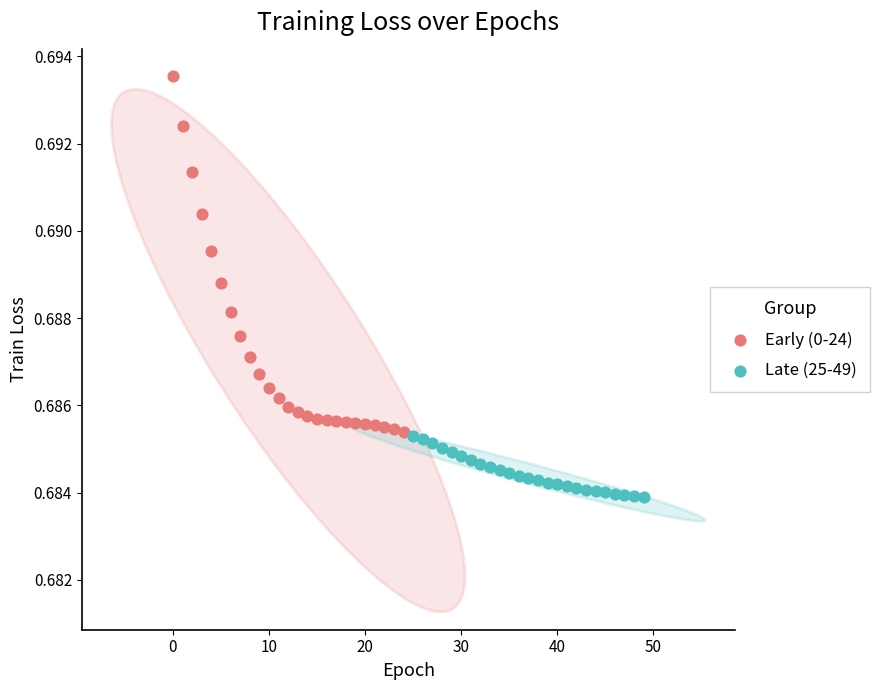

Which series contains the highest Y value?

Early (0-24)